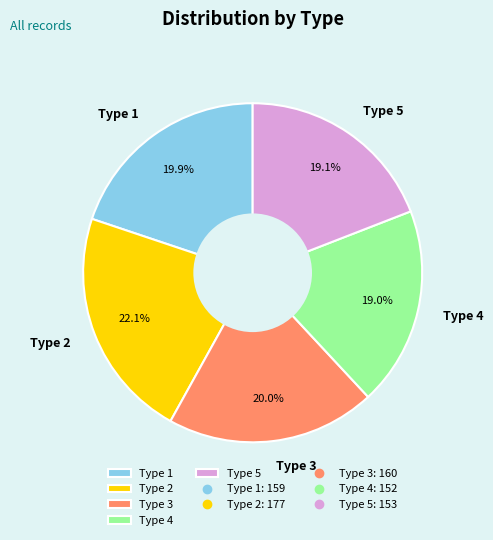

How many slices are in this pie chart?

5